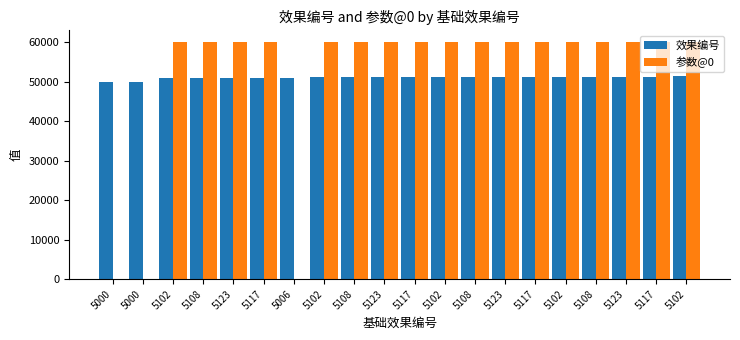

Reading right to left, what are all the values shown in this chart?

效果编号: 5102=51400	5117=51303	5123=51302	5108=51301	5102=51300	5117=51203	5123=51202	5108=51201	5102=51200	5117=51103	5123=51102	5108=51101	5102=51100	5006=51004	5117=51003	5123=51002	5108=51001	5102=51000	5000=50001	5000=50000
参数@0: 5102=60004	5117=60003	5123=60003	5108=60003	5102=60003	5117=60002	5123=60002	5108=60002	5102=60002	5117=60001	5123=60001	5108=60001	5102=60001	5006=10	5117=60000	5123=60000	5108=60000	5102=60000	5000=-100	5000=100